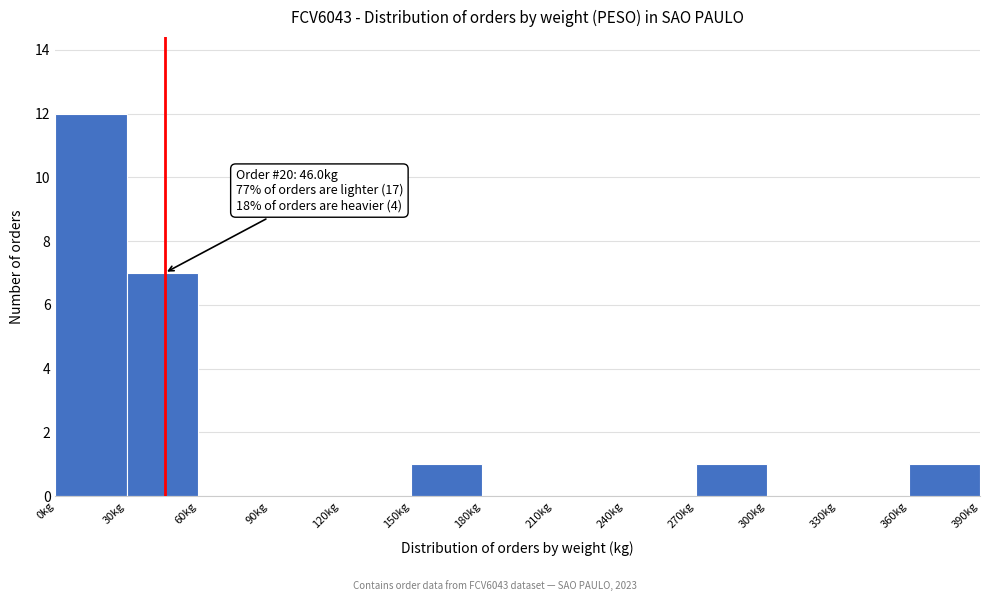

Which range on the x-axis has the tallest bar?

0 to 30